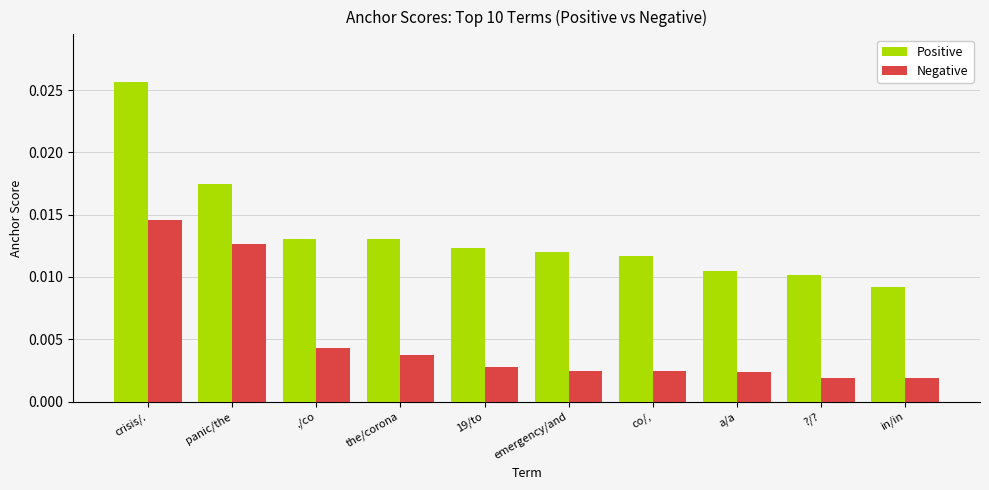

Which series has the widest spread of values?

Positive